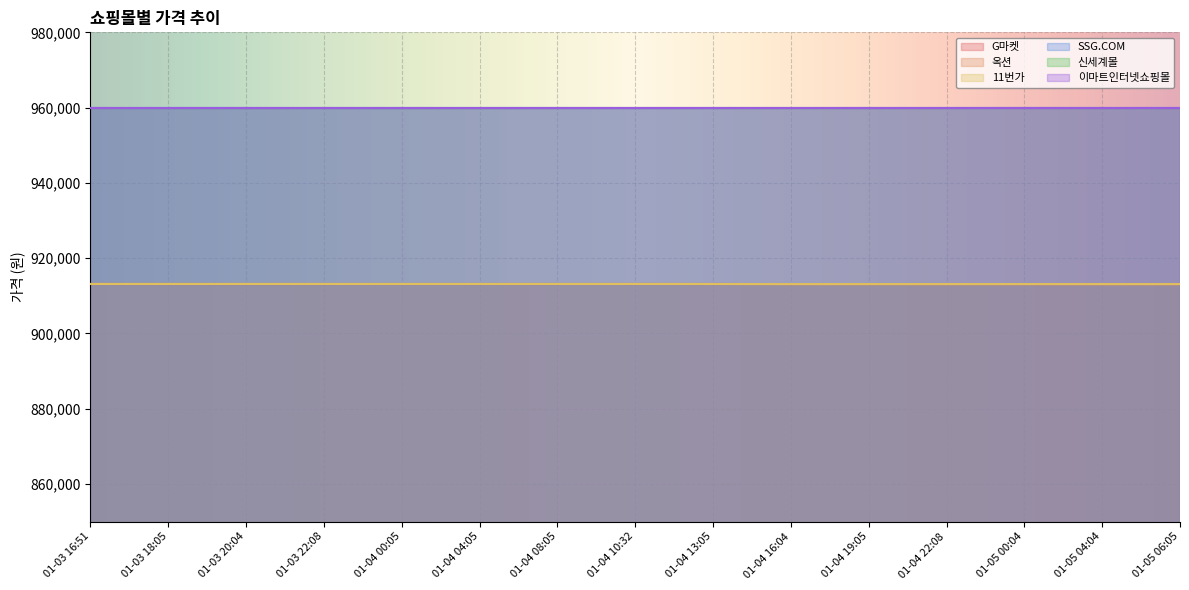

What is the value of the 11번가 point at the 14th from the left?

913100